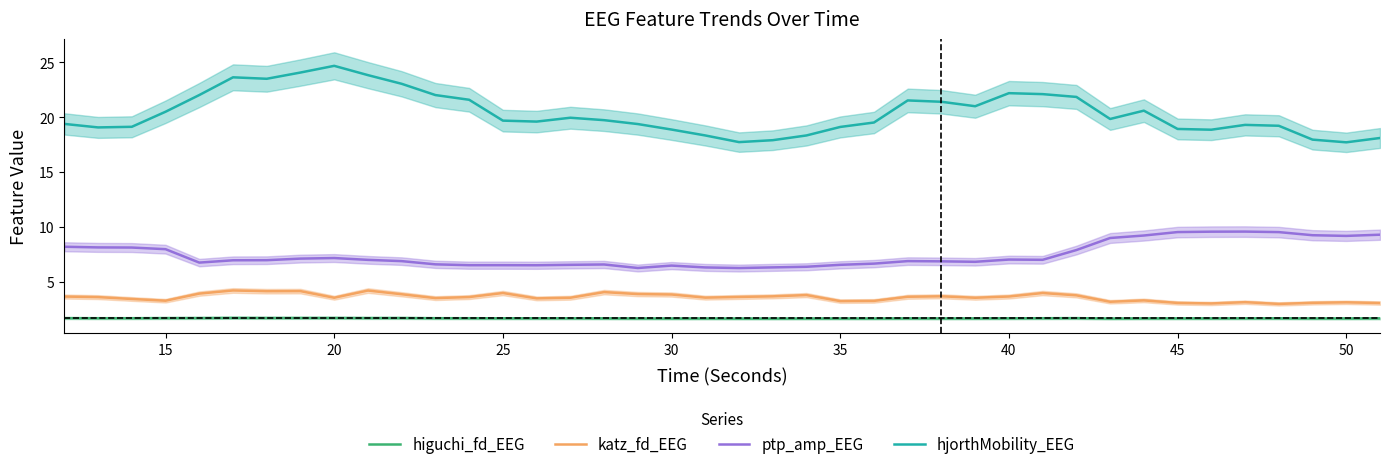

True or false: ptp_amp_EEG and hjorthMobility_EEG intersect in this chart.

False